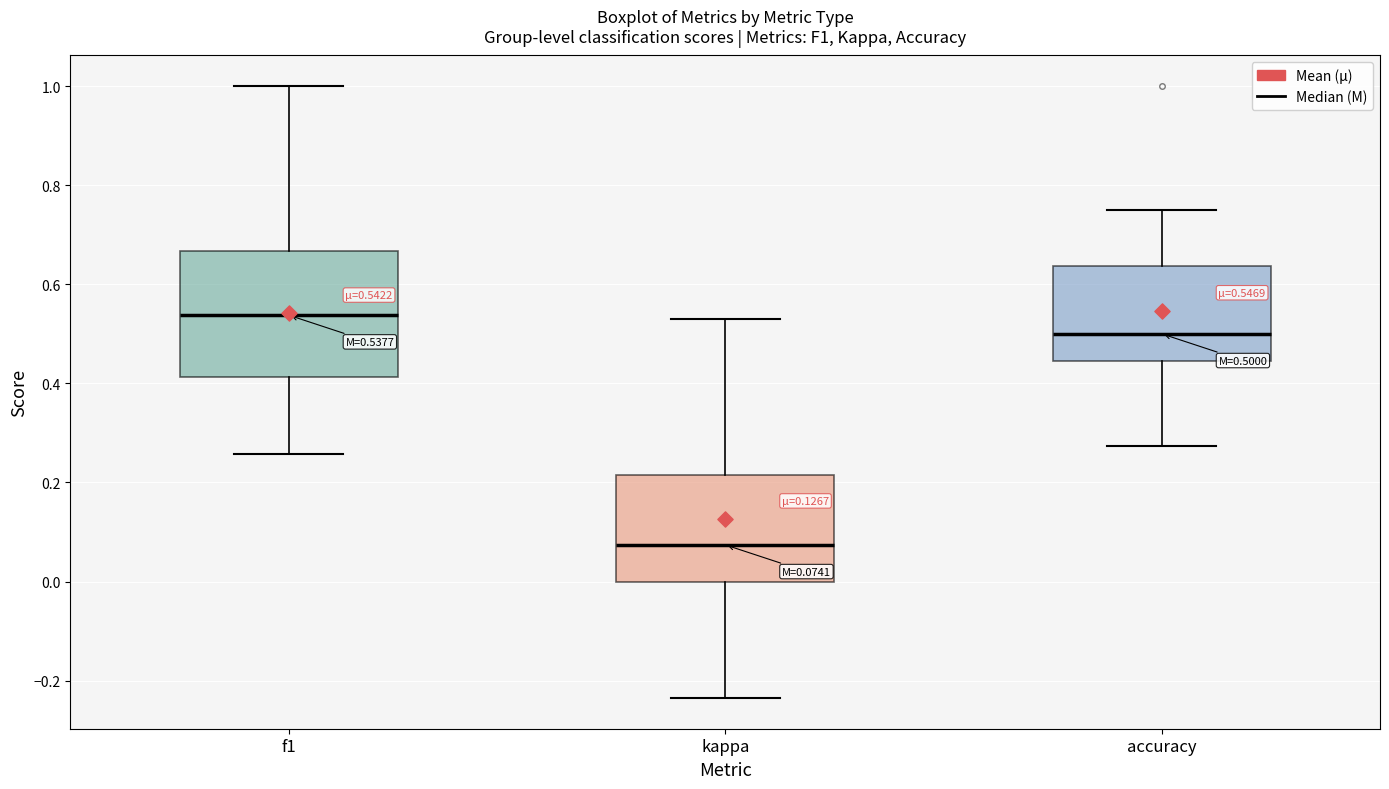

Which box has the highest median line?

f1